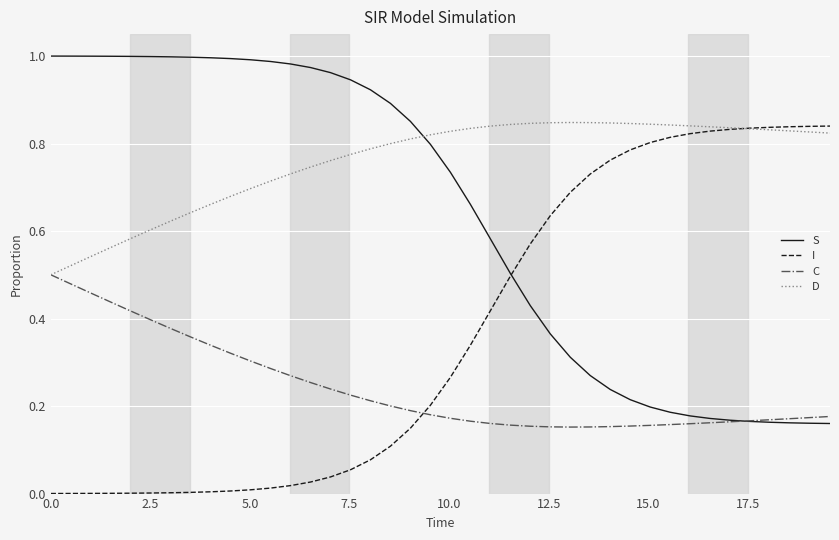

True or false: I and C cross at least once.

True